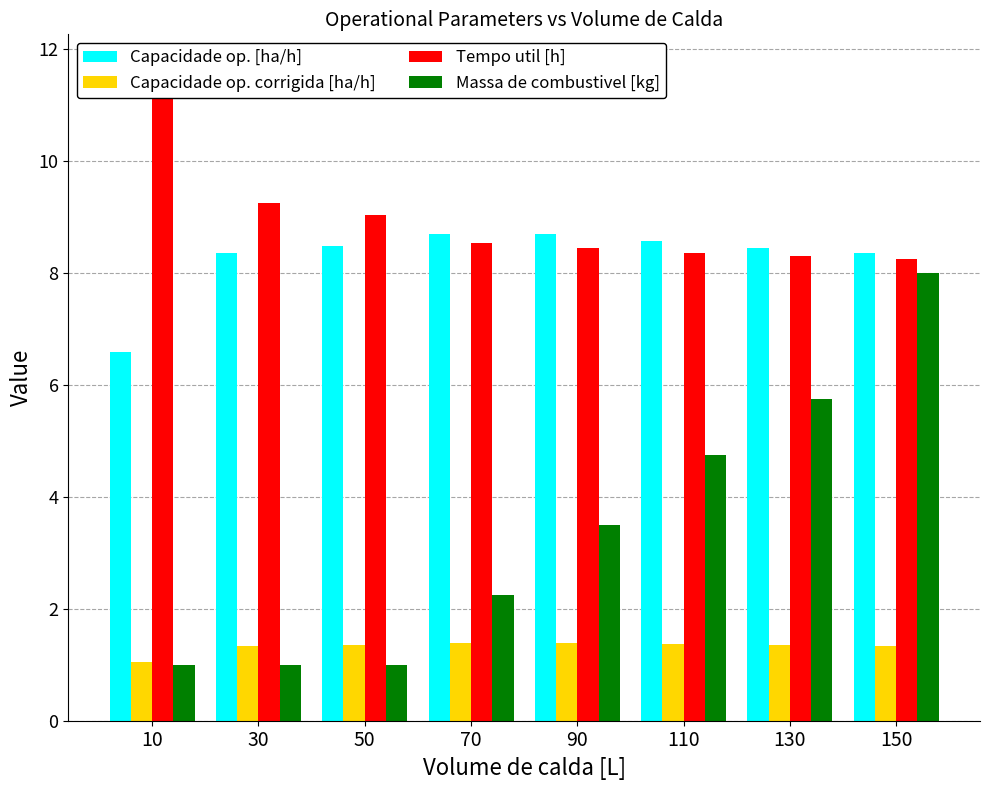

What is the highest value of the Tempo util [h] series?

11.7